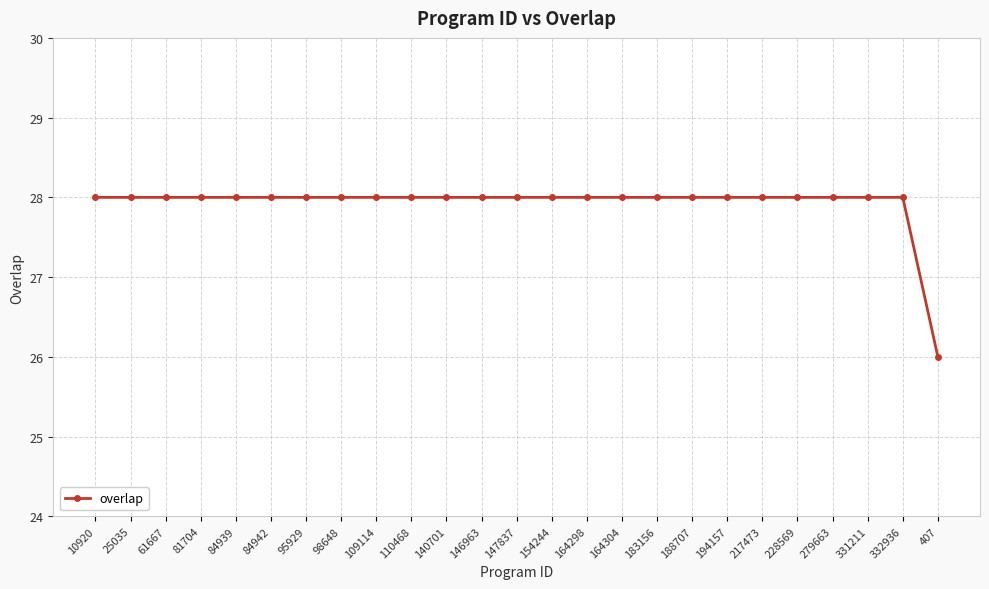

What is the label of the 20th point from the left?

217473